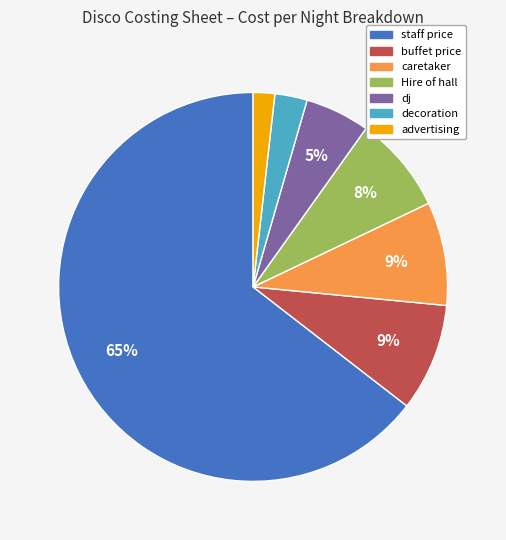

Between decoration and Hire of hall, which is larger?

Hire of hall